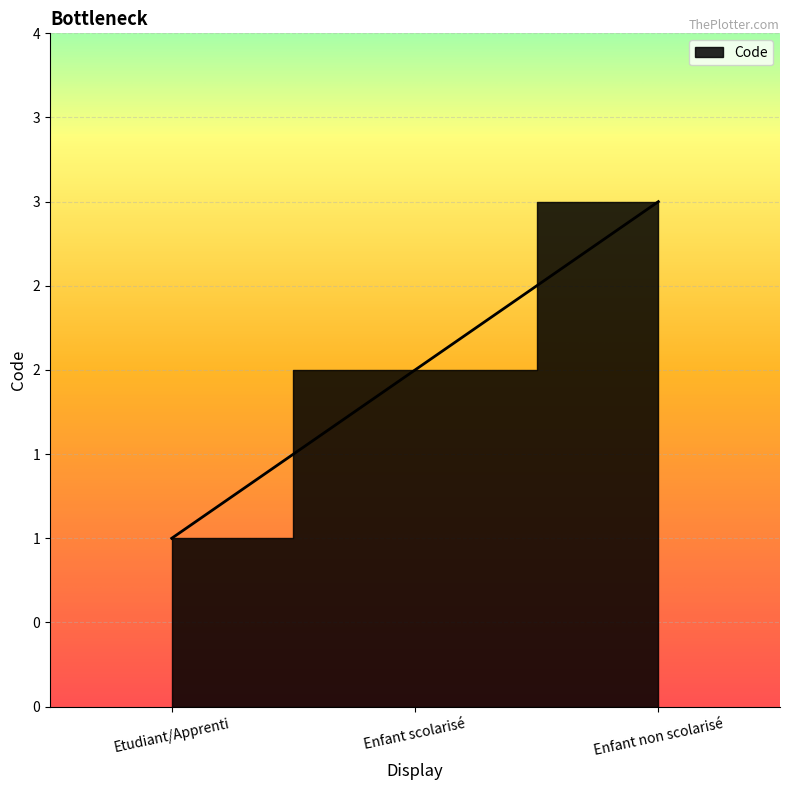

What is the label of the 3rd point from the left?

Enfant non scolarisé